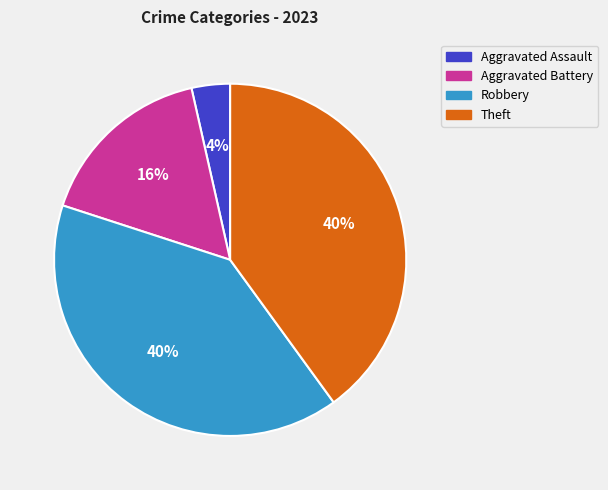

Does Aggravated Assault represent more than half of the total?

No